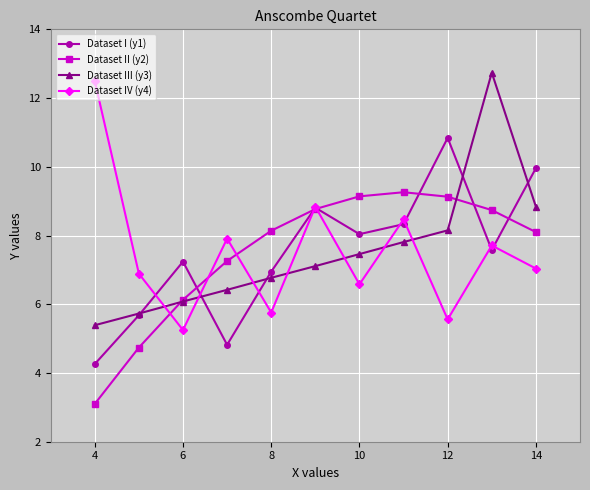

What is the value of the Dataset I (y1) point at the 2nd from the left?

5.7